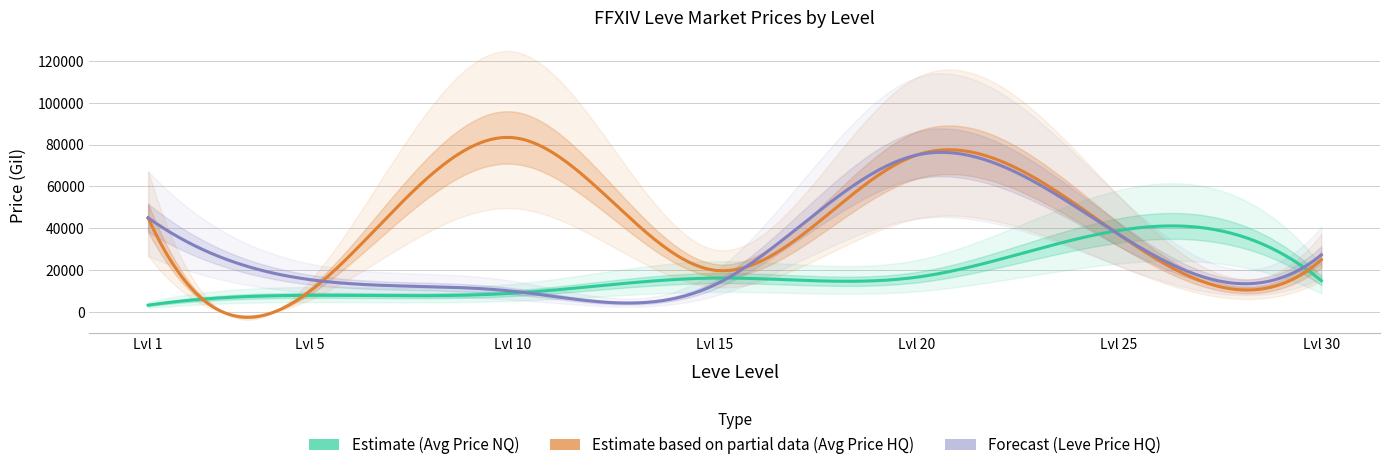

True or false: currentAveragePrice and currentAveragePriceHQ intersect in this chart.

True